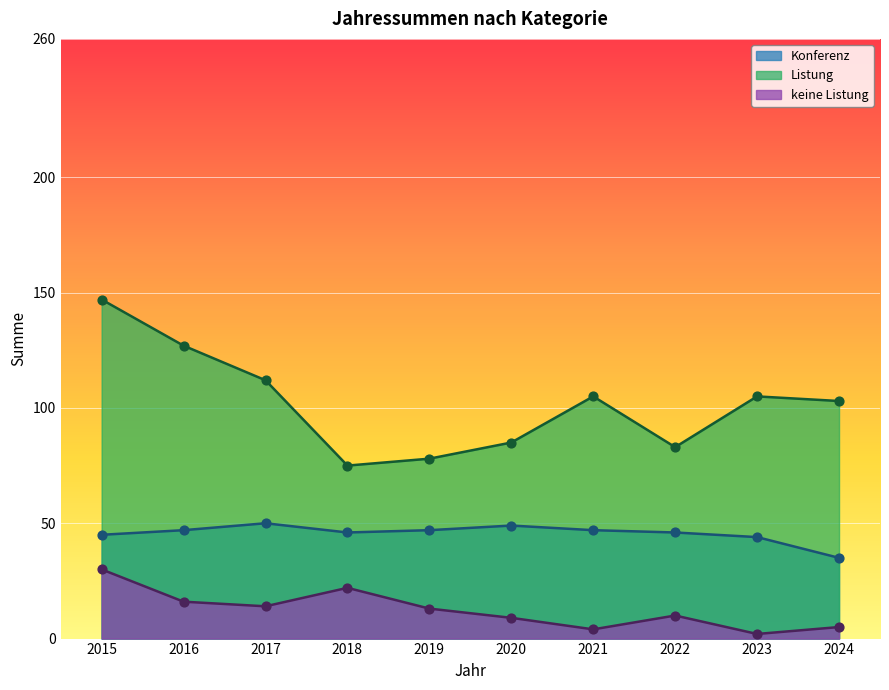

What is the total value across all series at 2018?

143